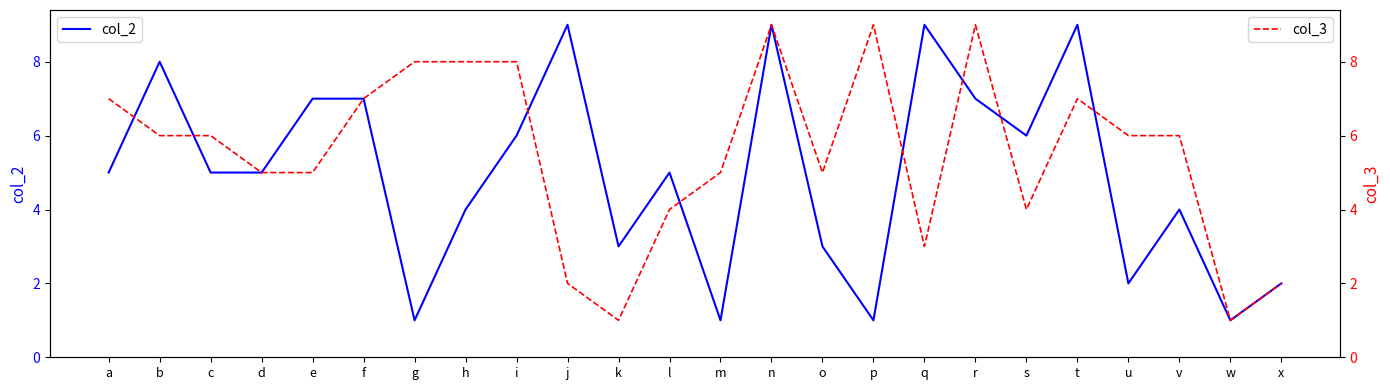

How many interior local valleys does the col_3 series have?

5